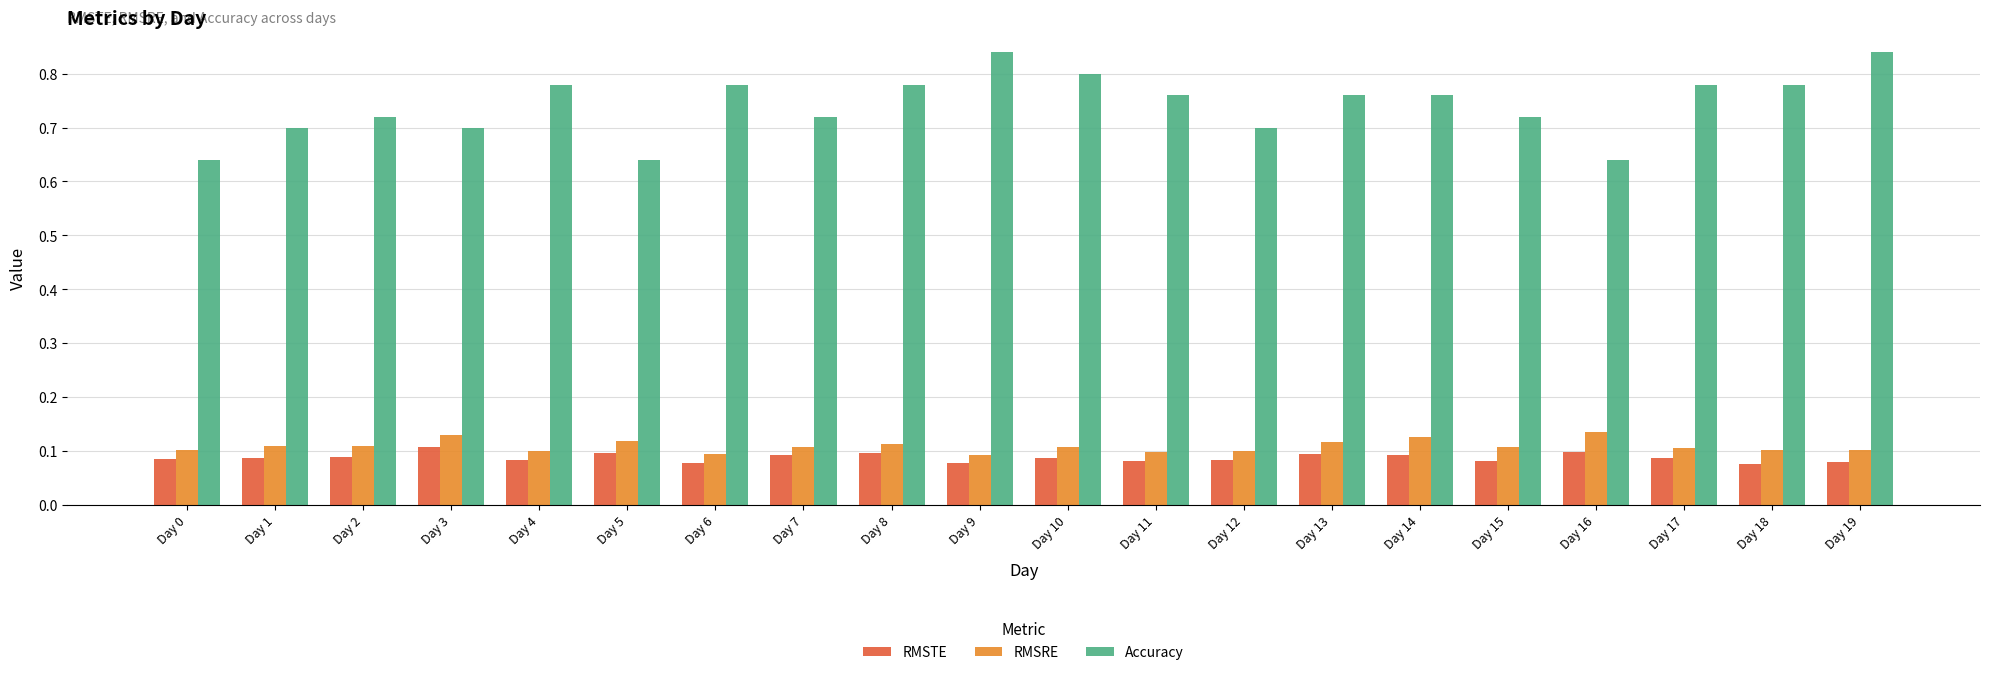

The value of Accuracy at Day 13 is 1.1. True or false?

False